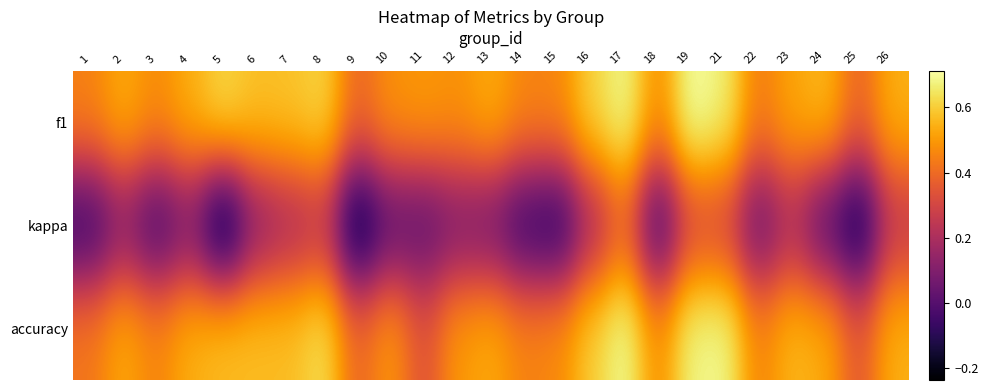

Reading left to right, list all the values displayed in this chart.

f1: 1=0.5	2=0.5	3=0.5	4=0.5	5=0.6	6=0.6	7=0.6	8=0.6	9=0.4	10=0.5	11=0.5	12=0.5	13=0.5	14=0.5	15=0.5	16=0.6	17=0.7	18=0.5	19=0.7	21=0.7	22=0.4	23=0.5	24=0.6	25=0.4	26=0.5
kappa: 1=-0.1	2=0.1	3=-0.1	4=0.1	5=-0.2	6=0.1	7=0.2	8=0.2	9=-0.2	10=0.0	11=0.0	12=0.1	13=0.1	14=-0.1	15=-0.1	16=0.2	17=0.4	18=-0.1	19=0.3	21=0.3	22=0.0	23=0.2	24=-0.0	25=-0.2	26=0.2
accuracy: 1=0.4	2=0.5	3=0.5	4=0.5	5=0.6	6=0.6	7=0.6	8=0.6	9=0.4	10=0.5	11=0.3	12=0.5	13=0.5	14=0.5	15=0.5	16=0.6	17=0.7	18=0.5	19=0.7	21=0.7	22=0.5	23=0.6	24=0.5	25=0.3	26=0.5